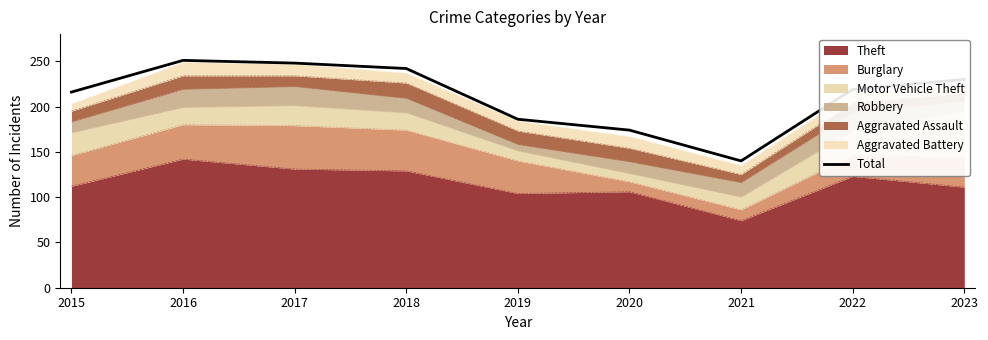

Reading right to left, transcribe all the data shown in this chart.

230	219	140	174	186	242	248	251	216